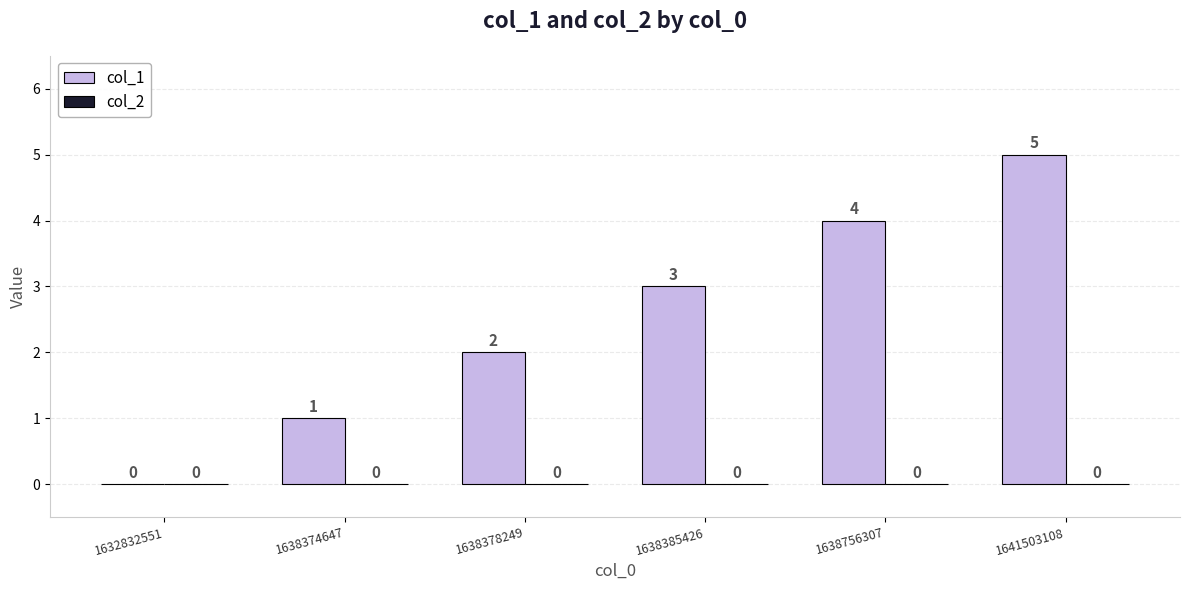

Approximately how many times larger is the value at 1638378249 compared to 1641503108?

0.4